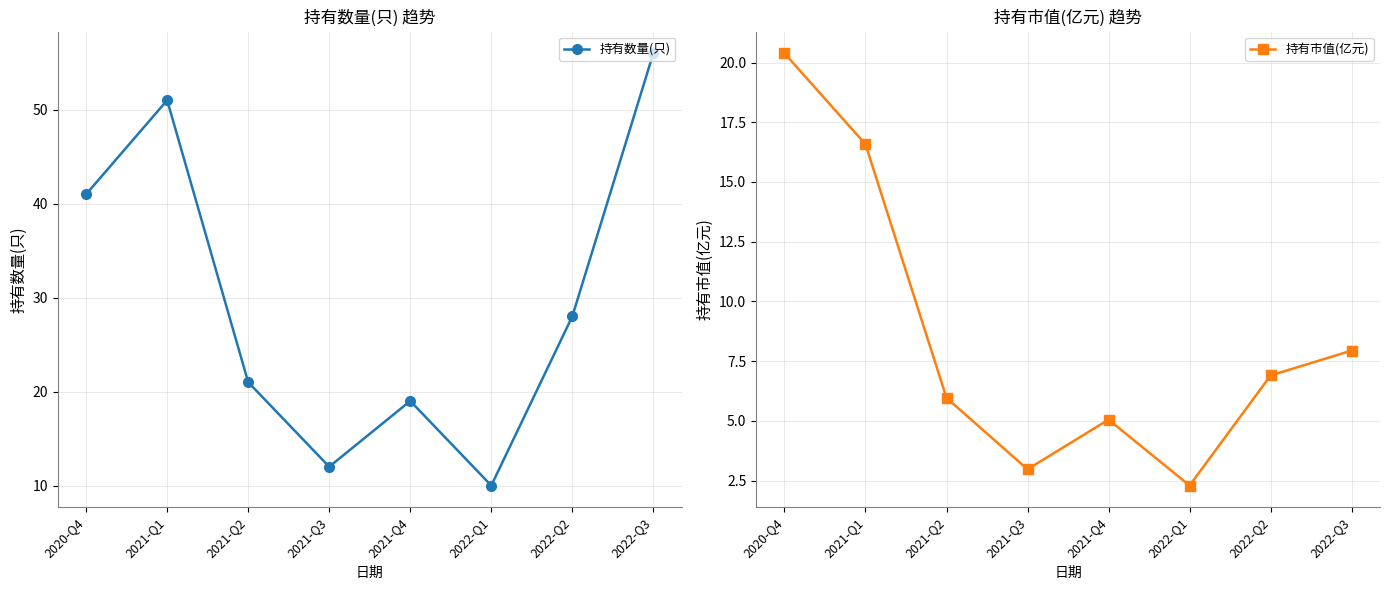

True or false: 持有市值(亿元) and 持有数量(只) intersect in this chart.

False